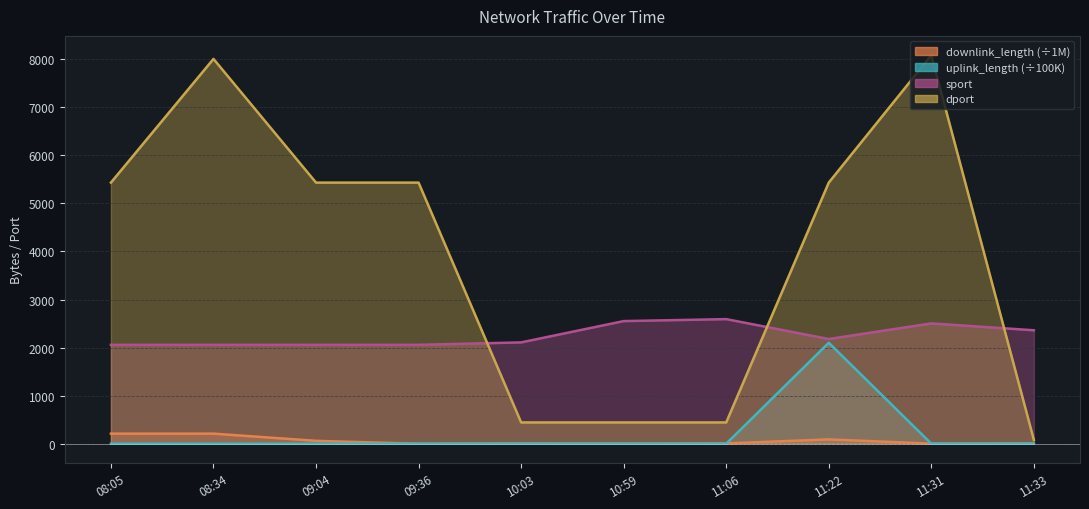

True or false: dport has more than 2 interior local peaks.

False